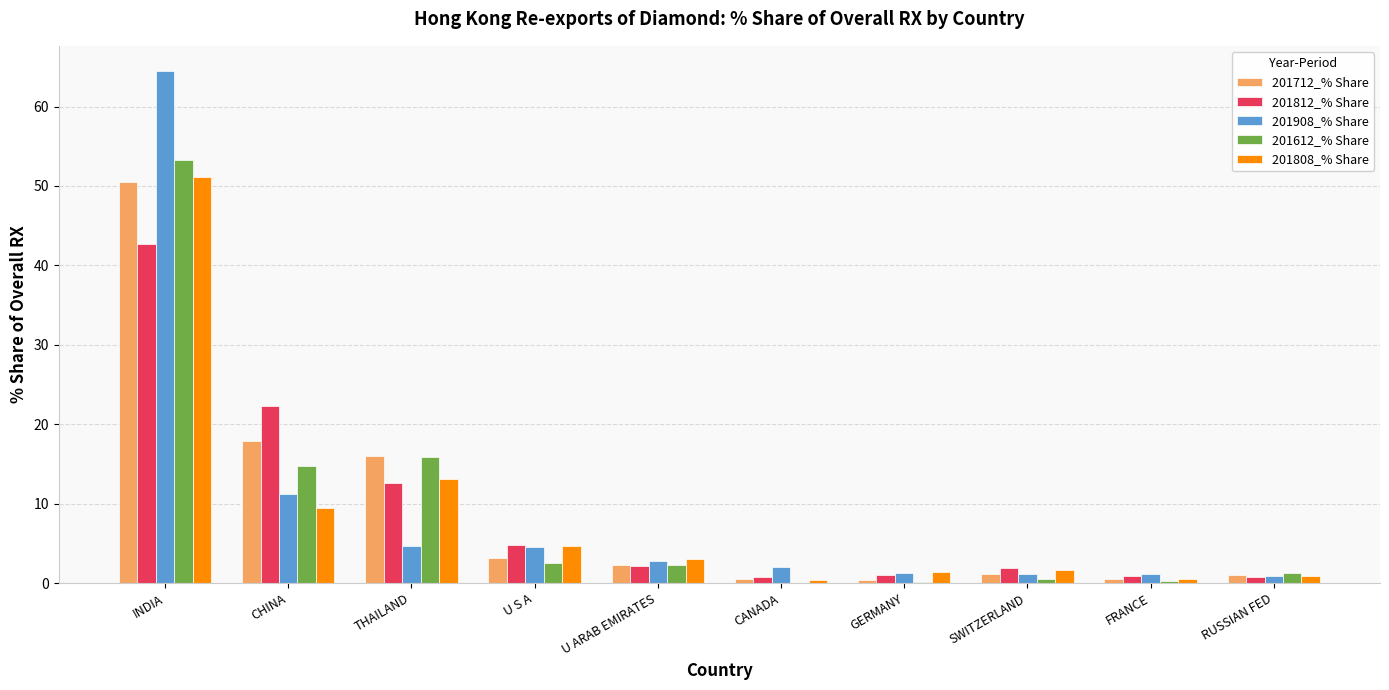

At which category is the sum across all series the highest?

INDIA